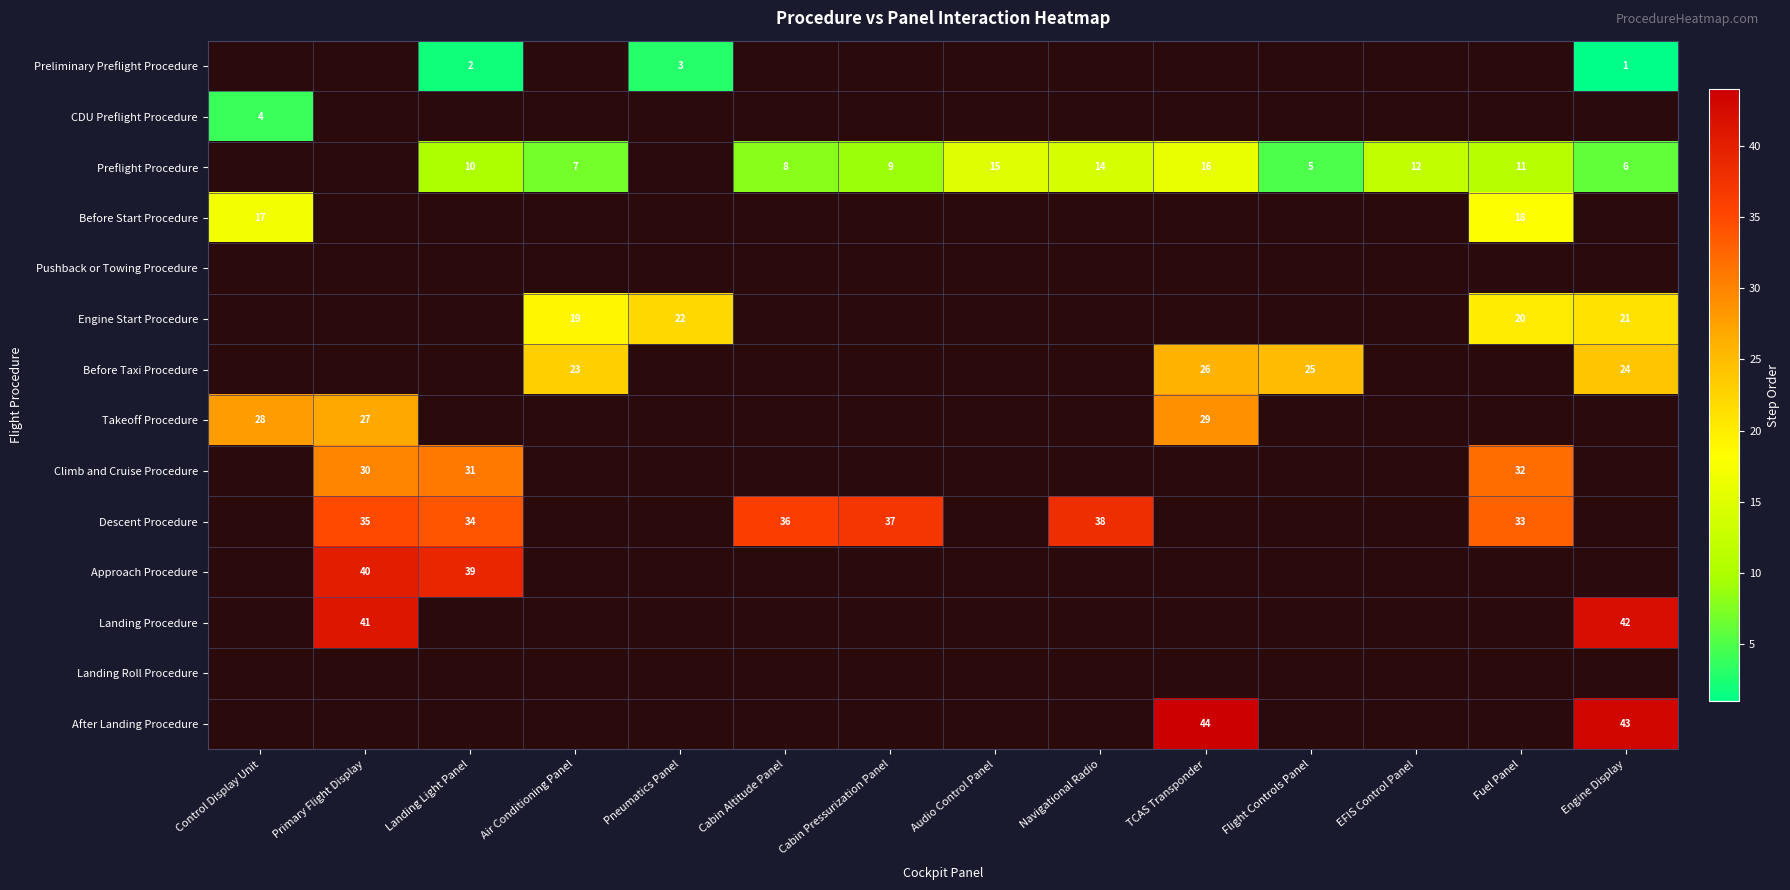

The Climb and Cruise Procedure series shows 21 at Fuel Panel. True or false?

False